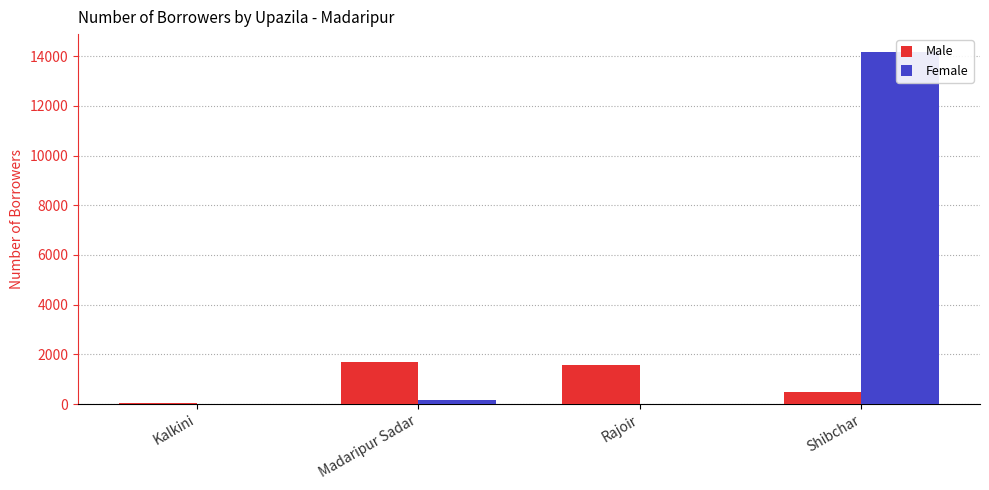

Rank the categories by Female value from highest to lowest.

Shibchar, Madaripur Sadar, Kalkini, Rajoir